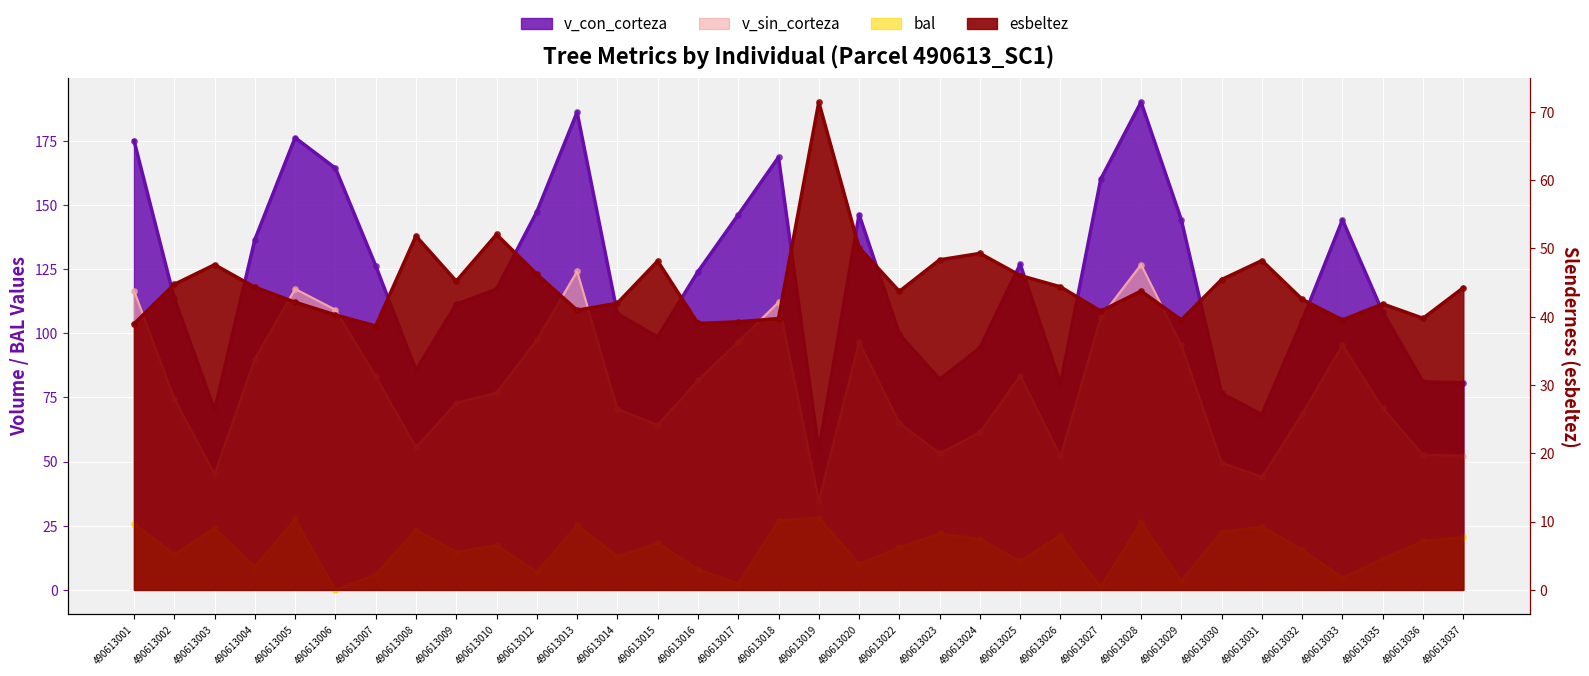

Is the value of bal at 490613009 greater than the value of v_sin_corteza at 490613013?

No